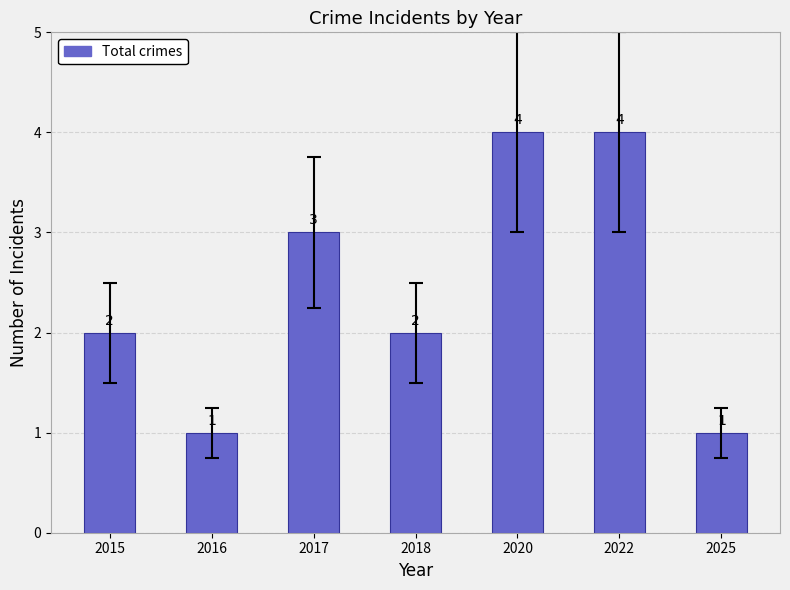

Reading right to left, what are all the values shown in this chart?

1	4	4	2	3	1	2